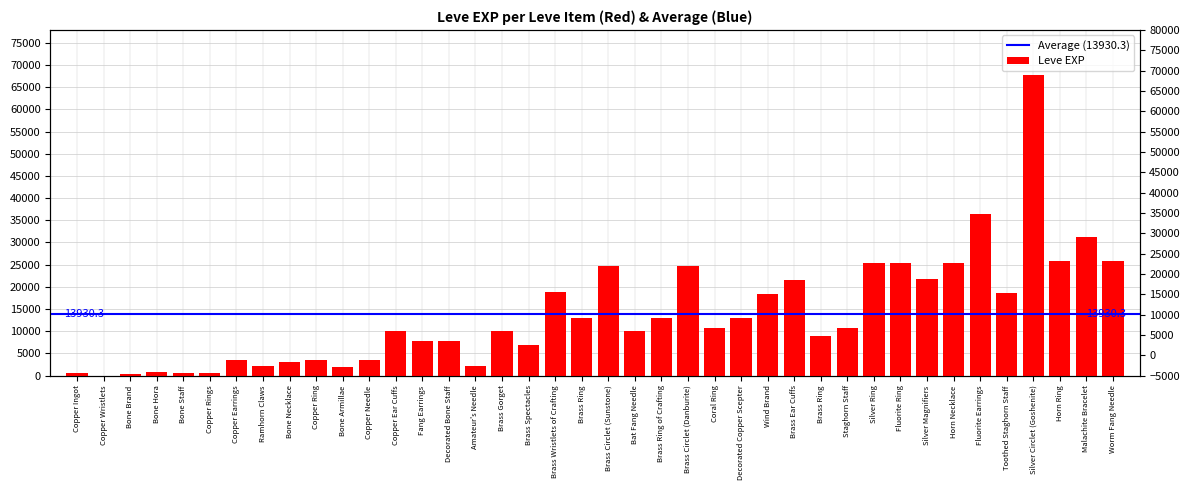

What is the change in value from Fang Earrings to Brass Spectacles?

-1000